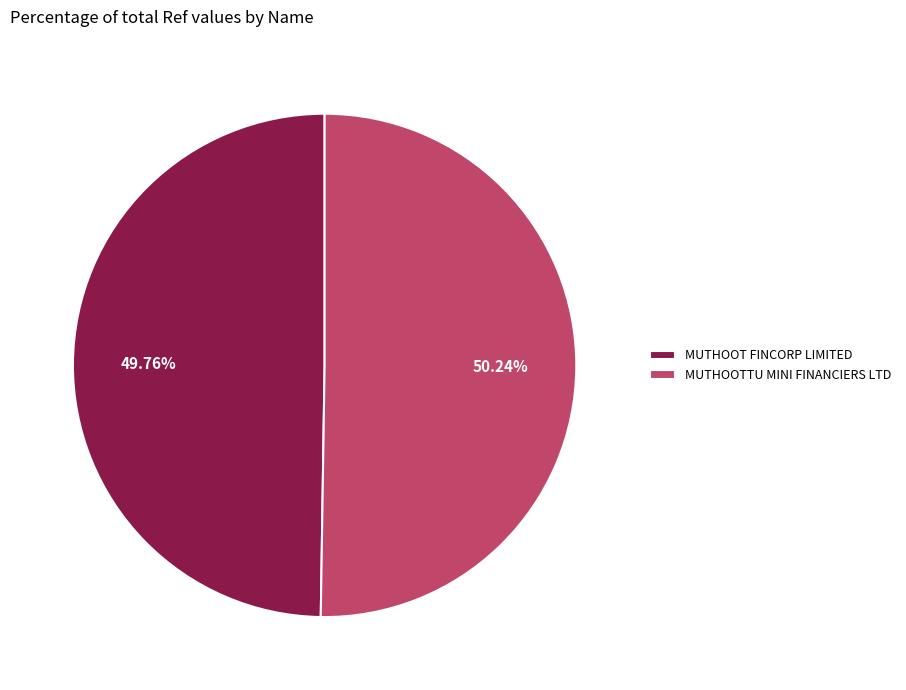

Is there a majority slice in this chart?

Yes